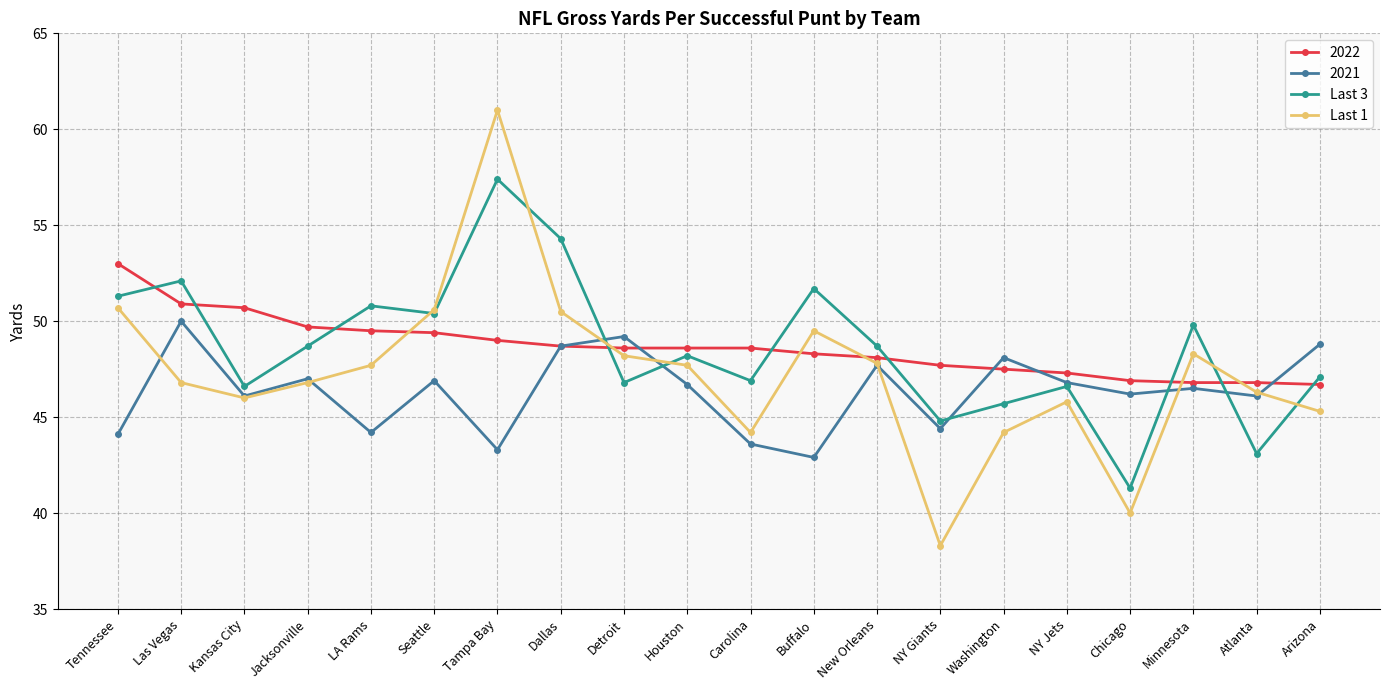

Which category has the lowest value in the Last 3 series?

Chicago